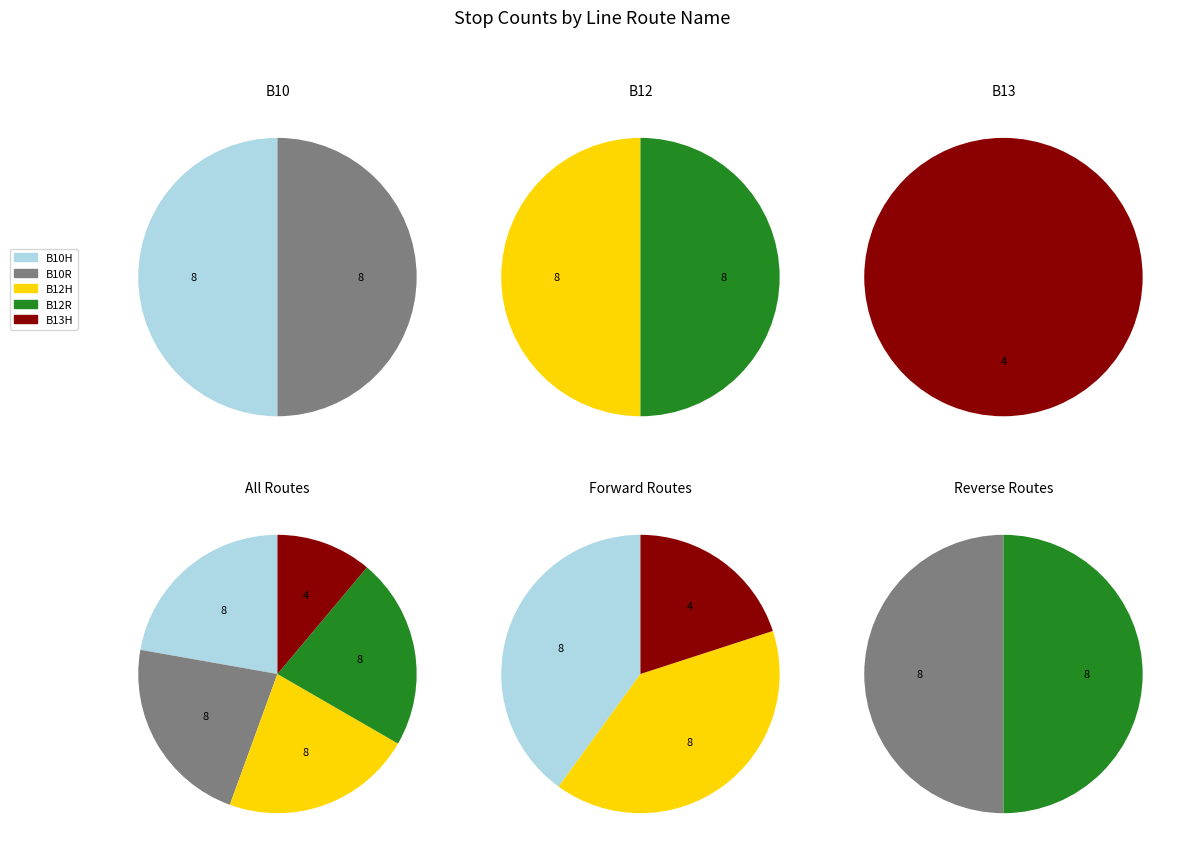

To the nearest percent, what percentage of the pie is B12H?

22%